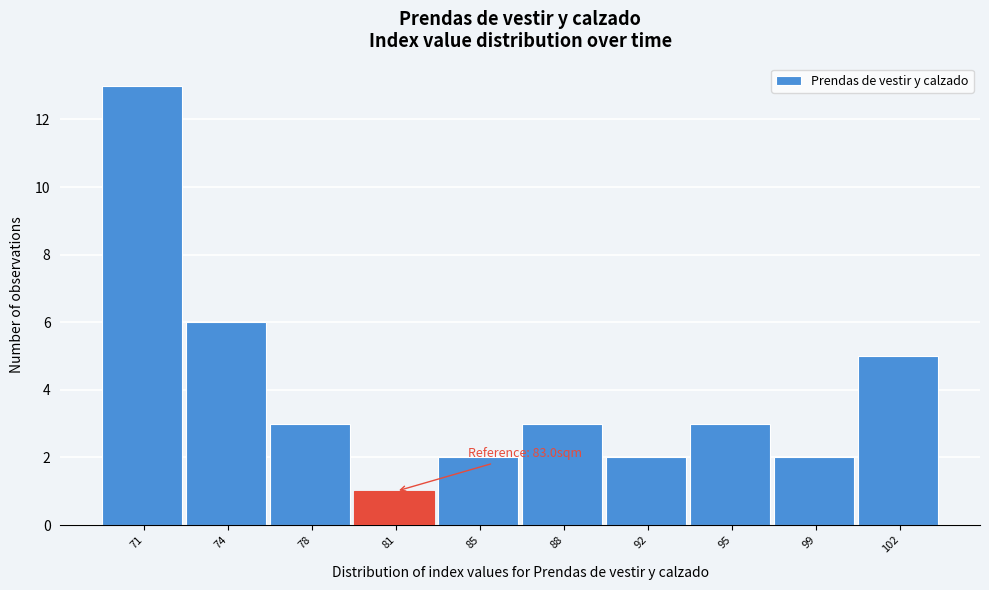

Reading right to left, list all the values displayed in this chart.

102=5	99=2	95=3	92=2	88=3	85=2	81=1	78=3	74=6	71=13